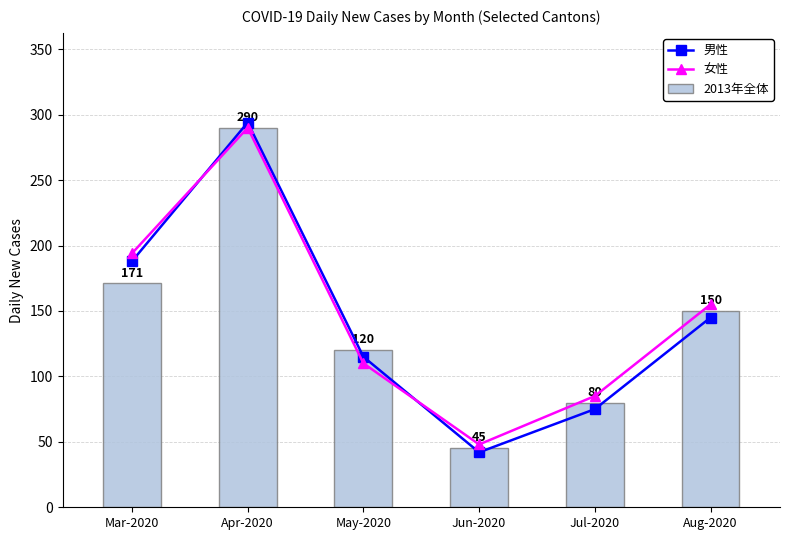

What is the difference between the highest and lowest values at May-2020?

10